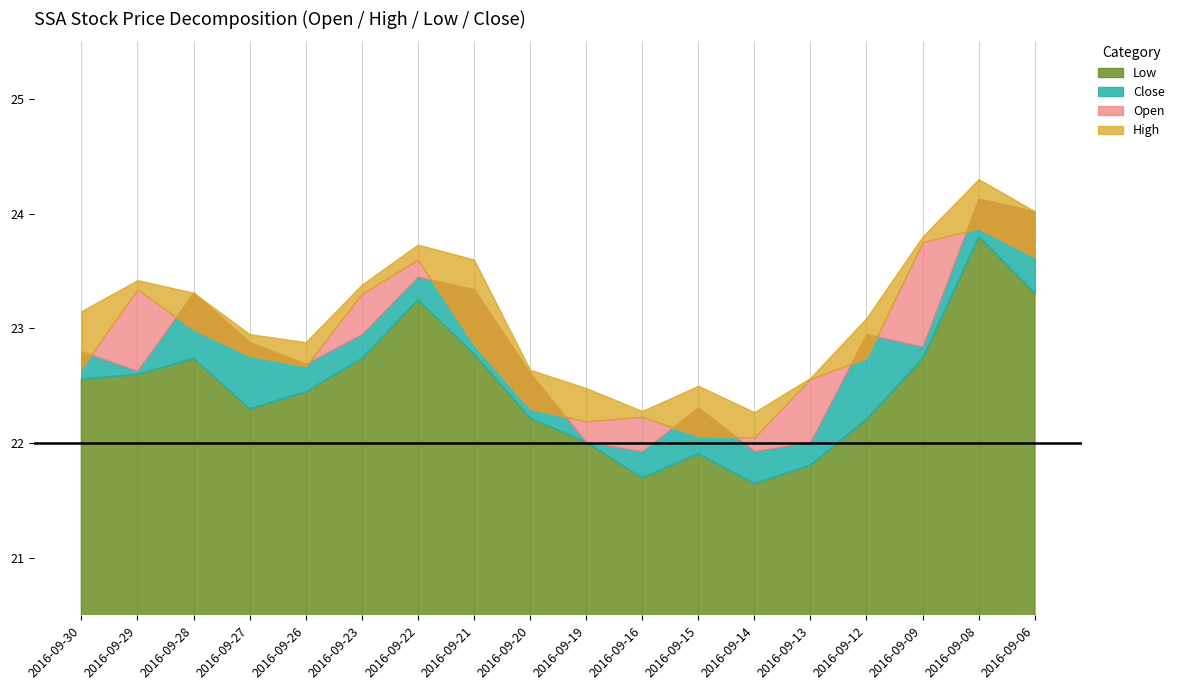

What is the value of the Open point at the 4th from the left?

22.8